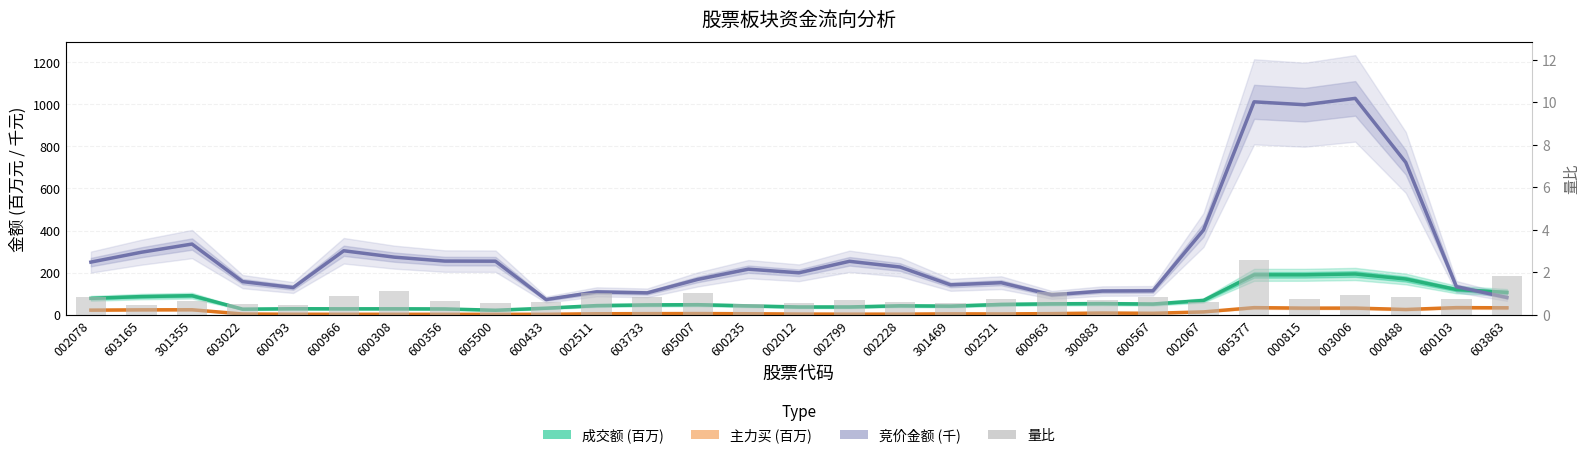

What is the maximum value for 成交额 (百万)?

193.5